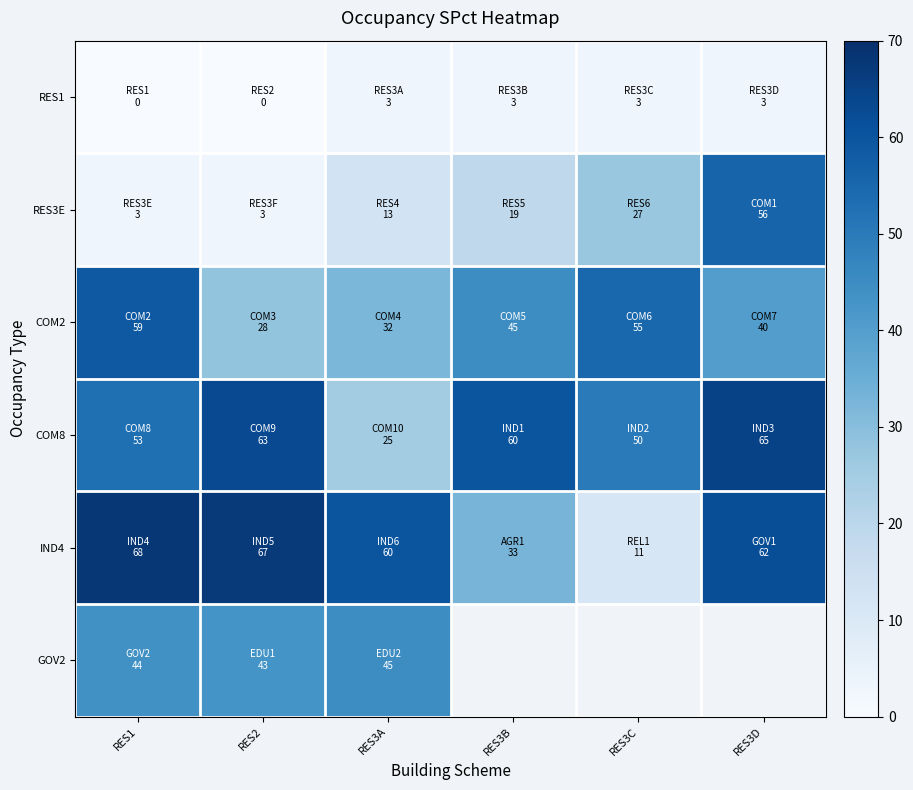

At which label does COM8 reach its minimum?

RES3A